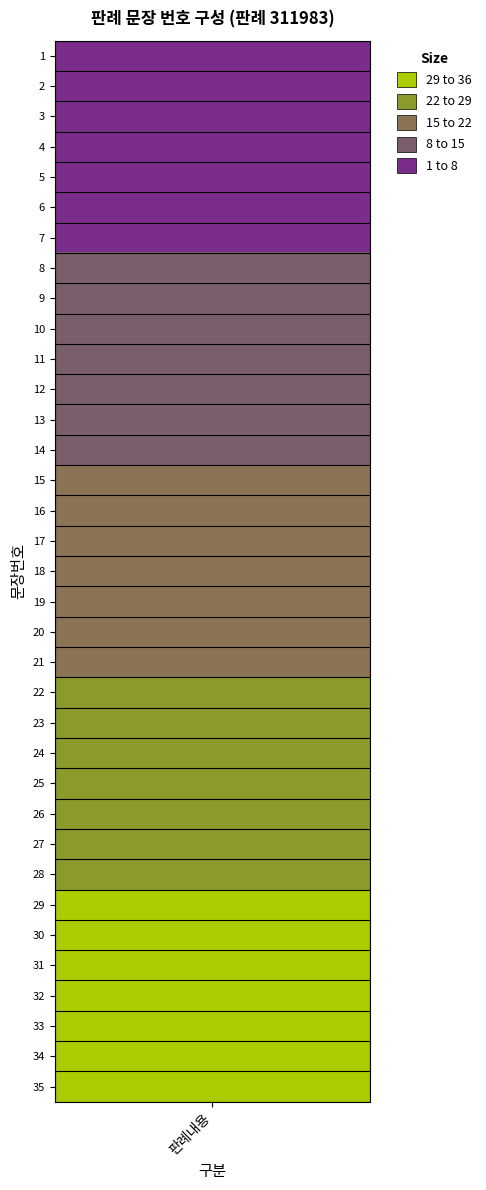

What is the sum of the values at 8 and 21?

29